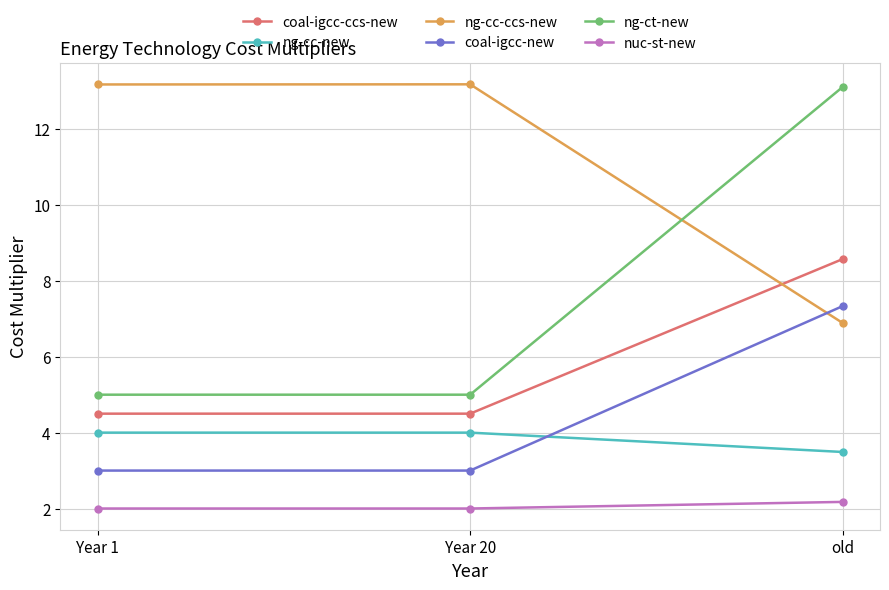

What are all the series names shown in the legend?

coal-igcc-ccs-new, ng-cc-new, ng-cc-ccs-new, coal-igcc-new, ng-ct-new, nuc-st-new